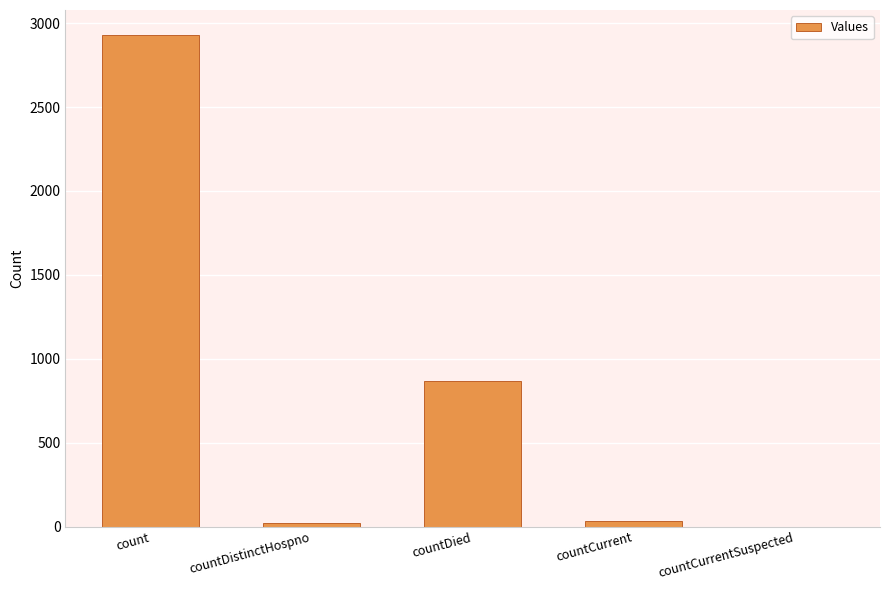

Does the chart contain stacked bars?

No